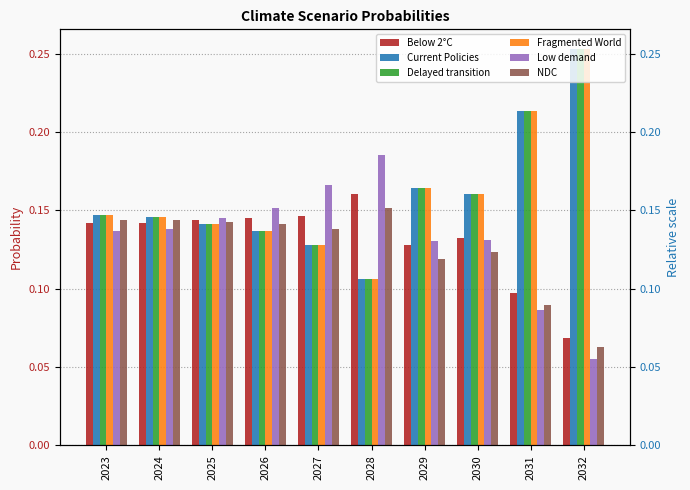

Is it true that Low demand equals 0.2 at 2028?

True